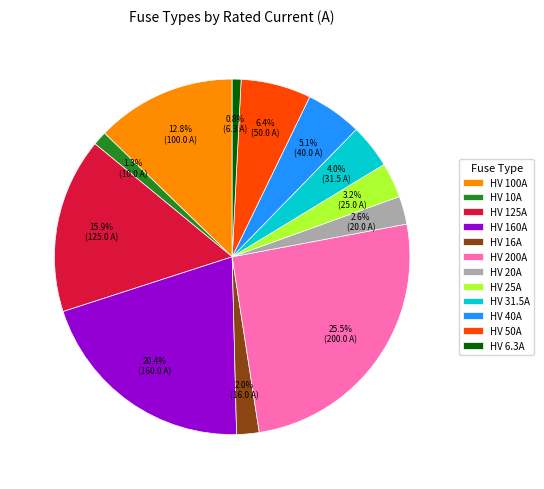

Which category has the biggest portion of the pie?

HV 200A